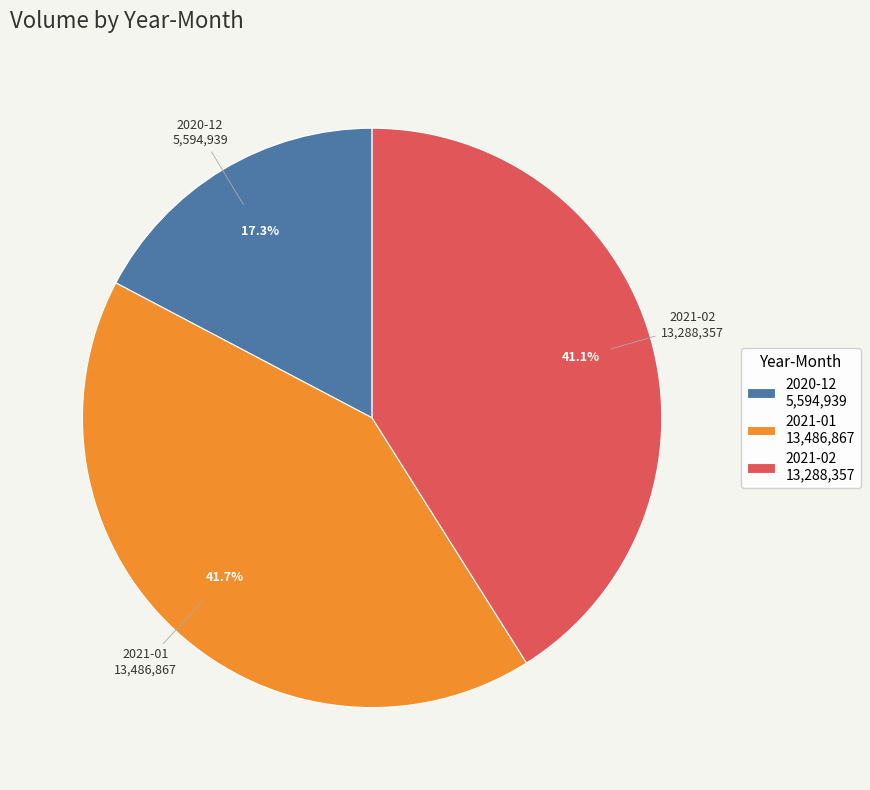

Is there a majority slice in this chart?

No